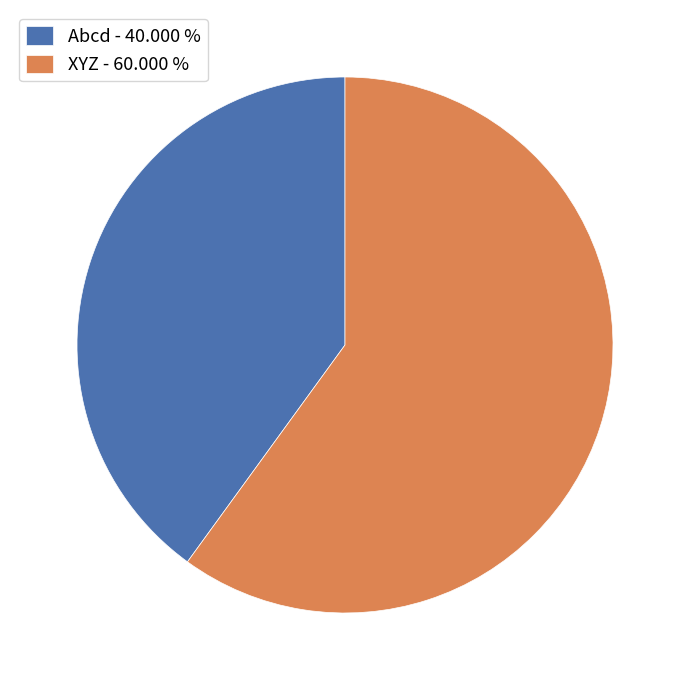

Does XYZ represent more than half of the total?

Yes